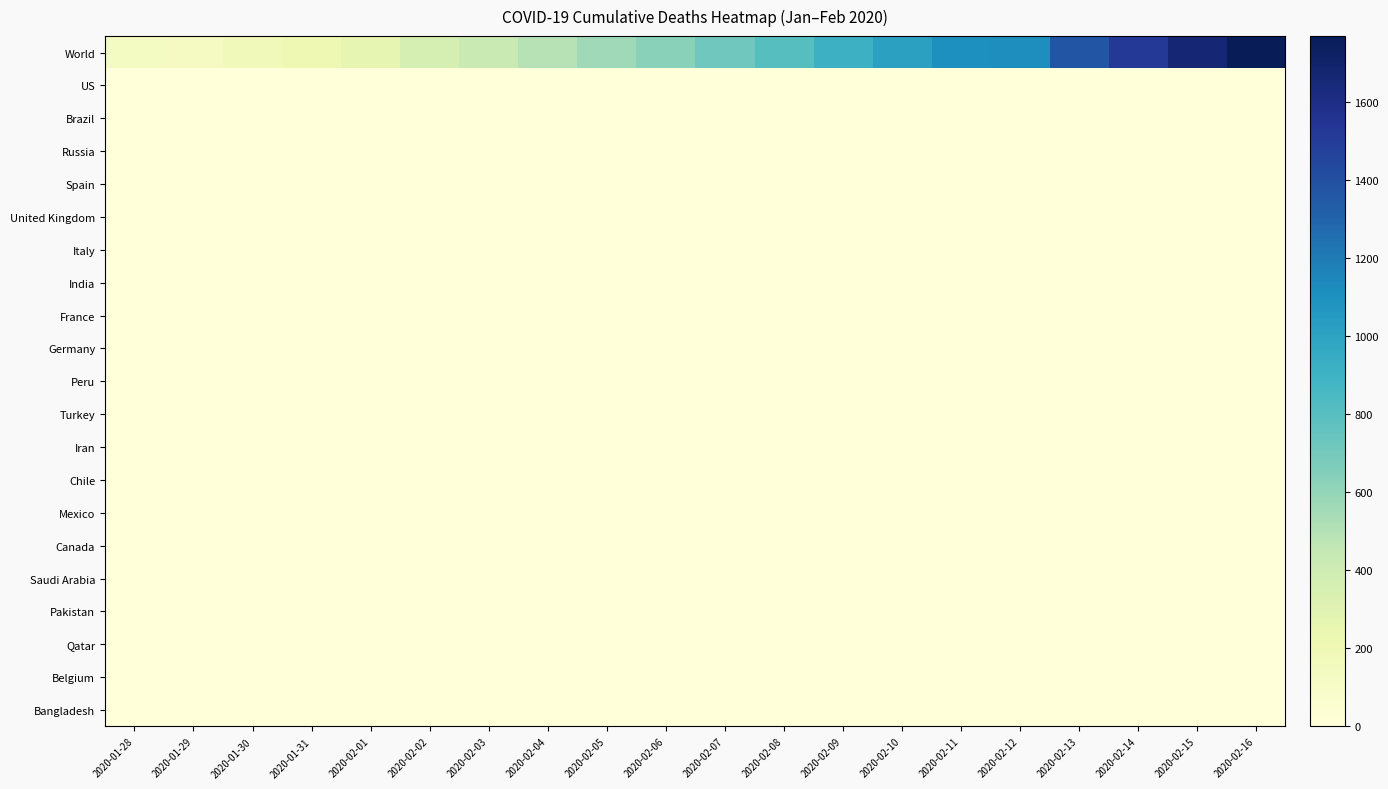

Reading left to right, list all the values displayed in this chart.

World: 2020-01-28=131	2020-01-29=133	2020-01-30=171	2020-01-31=213	2020-02-01=259	2020-02-02=362	2020-02-03=426	2020-02-04=492	2020-02-05=564	2020-02-06=634	2020-02-07=719	2020-02-08=806	2020-02-09=906	2020-02-10=1013	2020-02-11=1113	2020-02-12=1118	2020-02-13=1371	2020-02-14=1523	2020-02-15=1666	2020-02-16=1770
US: 2020-01-28=0	2020-01-29=0	2020-01-30=0	2020-01-31=0	2020-02-01=0	2020-02-02=0	2020-02-03=0	2020-02-04=0	2020-02-05=0	2020-02-06=0	2020-02-07=0	2020-02-08=0	2020-02-09=0	2020-02-10=0	2020-02-11=0	2020-02-12=0	2020-02-13=0	2020-02-14=0	2020-02-15=0	2020-02-16=0
Brazil: 2020-01-28=0	2020-01-29=0	2020-01-30=0	2020-01-31=0	2020-02-01=0	2020-02-02=0	2020-02-03=0	2020-02-04=0	2020-02-05=0	2020-02-06=0	2020-02-07=0	2020-02-08=0	2020-02-09=0	2020-02-10=0	2020-02-11=0	2020-02-12=0	2020-02-13=0	2020-02-14=0	2020-02-15=0	2020-02-16=0
Russia: 2020-01-28=0	2020-01-29=0	2020-01-30=0	2020-01-31=0	2020-02-01=0	2020-02-02=0	2020-02-03=0	2020-02-04=0	2020-02-05=0	2020-02-06=0	2020-02-07=0	2020-02-08=0	2020-02-09=0	2020-02-10=0	2020-02-11=0	2020-02-12=0	2020-02-13=0	2020-02-14=0	2020-02-15=0	2020-02-16=0
Spain: 2020-01-28=0	2020-01-29=0	2020-01-30=0	2020-01-31=0	2020-02-01=0	2020-02-02=0	2020-02-03=0	2020-02-04=0	2020-02-05=0	2020-02-06=0	2020-02-07=0	2020-02-08=0	2020-02-09=0	2020-02-10=0	2020-02-11=0	2020-02-12=0	2020-02-13=0	2020-02-14=0	2020-02-15=0	2020-02-16=0
United Kingdom: 2020-01-28=0	2020-01-29=0	2020-01-30=0	2020-01-31=0	2020-02-01=0	2020-02-02=0	2020-02-03=0	2020-02-04=0	2020-02-05=0	2020-02-06=0	2020-02-07=0	2020-02-08=0	2020-02-09=0	2020-02-10=0	2020-02-11=0	2020-02-12=0	2020-02-13=0	2020-02-14=0	2020-02-15=0	2020-02-16=0
Italy: 2020-01-28=0	2020-01-29=0	2020-01-30=0	2020-01-31=0	2020-02-01=0	2020-02-02=0	2020-02-03=0	2020-02-04=0	2020-02-05=0	2020-02-06=0	2020-02-07=0	2020-02-08=0	2020-02-09=0	2020-02-10=0	2020-02-11=0	2020-02-12=0	2020-02-13=0	2020-02-14=0	2020-02-15=0	2020-02-16=0
India: 2020-01-28=0	2020-01-29=0	2020-01-30=0	2020-01-31=0	2020-02-01=0	2020-02-02=0	2020-02-03=0	2020-02-04=0	2020-02-05=0	2020-02-06=0	2020-02-07=0	2020-02-08=0	2020-02-09=0	2020-02-10=0	2020-02-11=0	2020-02-12=0	2020-02-13=0	2020-02-14=0	2020-02-15=0	2020-02-16=0
France: 2020-01-28=0	2020-01-29=0	2020-01-30=0	2020-01-31=0	2020-02-01=0	2020-02-02=0	2020-02-03=0	2020-02-04=0	2020-02-05=0	2020-02-06=0	2020-02-07=0	2020-02-08=0	2020-02-09=0	2020-02-10=0	2020-02-11=0	2020-02-12=0	2020-02-13=0	2020-02-14=0	2020-02-15=1	2020-02-16=1
Germany: 2020-01-28=0	2020-01-29=0	2020-01-30=0	2020-01-31=0	2020-02-01=0	2020-02-02=0	2020-02-03=0	2020-02-04=0	2020-02-05=0	2020-02-06=0	2020-02-07=0	2020-02-08=0	2020-02-09=0	2020-02-10=0	2020-02-11=0	2020-02-12=0	2020-02-13=0	2020-02-14=0	2020-02-15=0	2020-02-16=0
Peru: 2020-01-28=0	2020-01-29=0	2020-01-30=0	2020-01-31=0	2020-02-01=0	2020-02-02=0	2020-02-03=0	2020-02-04=0	2020-02-05=0	2020-02-06=0	2020-02-07=0	2020-02-08=0	2020-02-09=0	2020-02-10=0	2020-02-11=0	2020-02-12=0	2020-02-13=0	2020-02-14=0	2020-02-15=0	2020-02-16=0
Turkey: 2020-01-28=0	2020-01-29=0	2020-01-30=0	2020-01-31=0	2020-02-01=0	2020-02-02=0	2020-02-03=0	2020-02-04=0	2020-02-05=0	2020-02-06=0	2020-02-07=0	2020-02-08=0	2020-02-09=0	2020-02-10=0	2020-02-11=0	2020-02-12=0	2020-02-13=0	2020-02-14=0	2020-02-15=0	2020-02-16=0
Iran: 2020-01-28=0	2020-01-29=0	2020-01-30=0	2020-01-31=0	2020-02-01=0	2020-02-02=0	2020-02-03=0	2020-02-04=0	2020-02-05=0	2020-02-06=0	2020-02-07=0	2020-02-08=0	2020-02-09=0	2020-02-10=0	2020-02-11=0	2020-02-12=0	2020-02-13=0	2020-02-14=0	2020-02-15=0	2020-02-16=0
Chile: 2020-01-28=0	2020-01-29=0	2020-01-30=0	2020-01-31=0	2020-02-01=0	2020-02-02=0	2020-02-03=0	2020-02-04=0	2020-02-05=0	2020-02-06=0	2020-02-07=0	2020-02-08=0	2020-02-09=0	2020-02-10=0	2020-02-11=0	2020-02-12=0	2020-02-13=0	2020-02-14=0	2020-02-15=0	2020-02-16=0
Mexico: 2020-01-28=0	2020-01-29=0	2020-01-30=0	2020-01-31=0	2020-02-01=0	2020-02-02=0	2020-02-03=0	2020-02-04=0	2020-02-05=0	2020-02-06=0	2020-02-07=0	2020-02-08=0	2020-02-09=0	2020-02-10=0	2020-02-11=0	2020-02-12=0	2020-02-13=0	2020-02-14=0	2020-02-15=0	2020-02-16=0
Canada: 2020-01-28=0	2020-01-29=0	2020-01-30=0	2020-01-31=0	2020-02-01=0	2020-02-02=0	2020-02-03=0	2020-02-04=0	2020-02-05=0	2020-02-06=0	2020-02-07=0	2020-02-08=0	2020-02-09=0	2020-02-10=0	2020-02-11=0	2020-02-12=0	2020-02-13=0	2020-02-14=0	2020-02-15=0	2020-02-16=0
Saudi Arabia: 2020-01-28=0	2020-01-29=0	2020-01-30=0	2020-01-31=0	2020-02-01=0	2020-02-02=0	2020-02-03=0	2020-02-04=0	2020-02-05=0	2020-02-06=0	2020-02-07=0	2020-02-08=0	2020-02-09=0	2020-02-10=0	2020-02-11=0	2020-02-12=0	2020-02-13=0	2020-02-14=0	2020-02-15=0	2020-02-16=0
Pakistan: 2020-01-28=0	2020-01-29=0	2020-01-30=0	2020-01-31=0	2020-02-01=0	2020-02-02=0	2020-02-03=0	2020-02-04=0	2020-02-05=0	2020-02-06=0	2020-02-07=0	2020-02-08=0	2020-02-09=0	2020-02-10=0	2020-02-11=0	2020-02-12=0	2020-02-13=0	2020-02-14=0	2020-02-15=0	2020-02-16=0
Qatar: 2020-01-28=0	2020-01-29=0	2020-01-30=0	2020-01-31=0	2020-02-01=0	2020-02-02=0	2020-02-03=0	2020-02-04=0	2020-02-05=0	2020-02-06=0	2020-02-07=0	2020-02-08=0	2020-02-09=0	2020-02-10=0	2020-02-11=0	2020-02-12=0	2020-02-13=0	2020-02-14=0	2020-02-15=0	2020-02-16=0
Belgium: 2020-01-28=0	2020-01-29=0	2020-01-30=0	2020-01-31=0	2020-02-01=0	2020-02-02=0	2020-02-03=0	2020-02-04=0	2020-02-05=0	2020-02-06=0	2020-02-07=0	2020-02-08=0	2020-02-09=0	2020-02-10=0	2020-02-11=0	2020-02-12=0	2020-02-13=0	2020-02-14=0	2020-02-15=0	2020-02-16=0
Bangladesh: 2020-01-28=0	2020-01-29=0	2020-01-30=0	2020-01-31=0	2020-02-01=0	2020-02-02=0	2020-02-03=0	2020-02-04=0	2020-02-05=0	2020-02-06=0	2020-02-07=0	2020-02-08=0	2020-02-09=0	2020-02-10=0	2020-02-11=0	2020-02-12=0	2020-02-13=0	2020-02-14=0	2020-02-15=0	2020-02-16=0